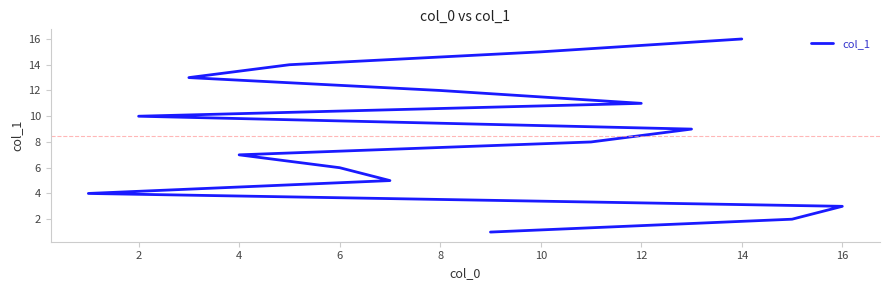

Reading right to left, extract all data points from this chart.

16	15	14	13	12	11	10	9	8	7	6	5	4	3	2	1